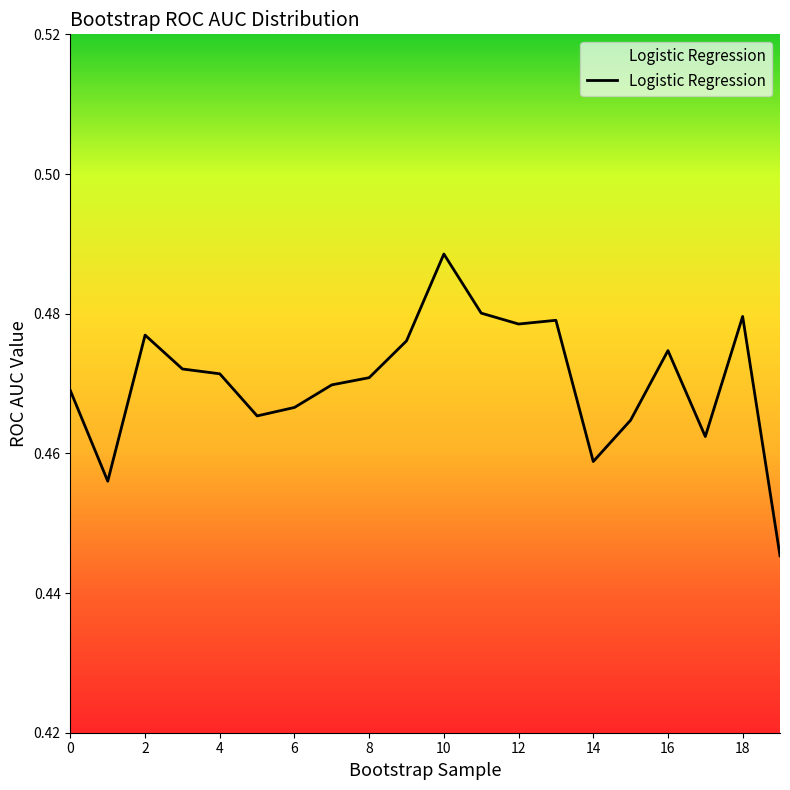

Is this an area chart (filled region under the line)?

Yes